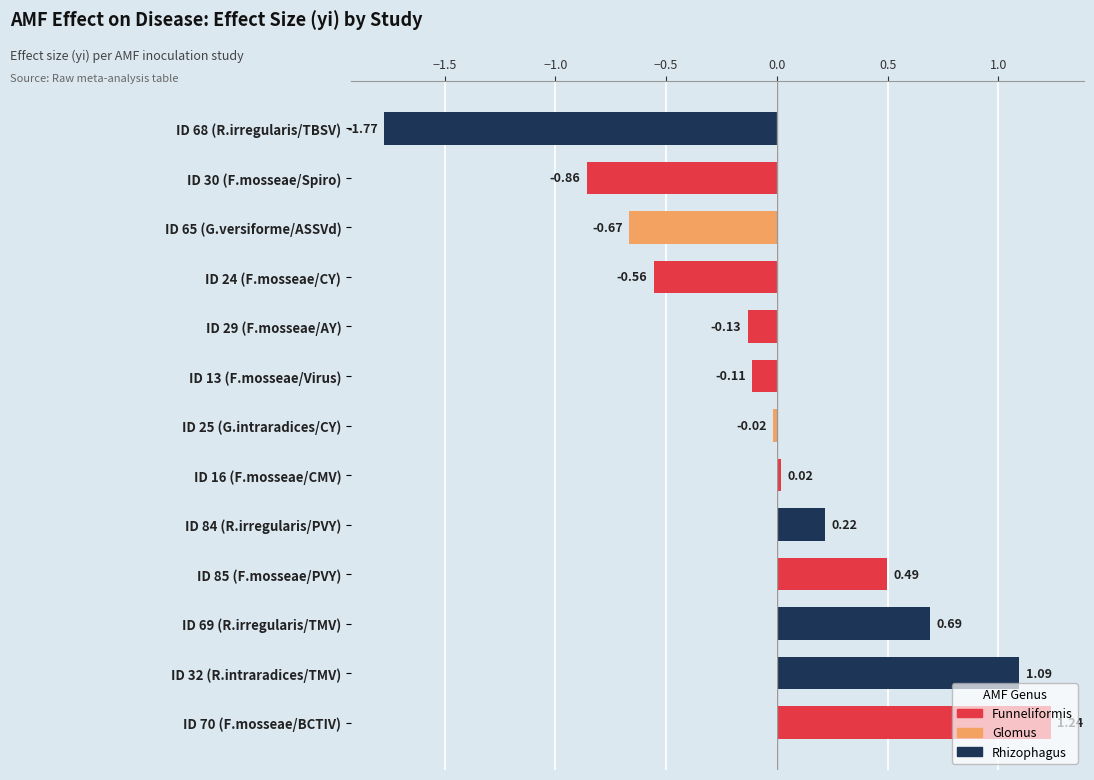

Rank the categories by value from lowest to highest.

ID 68 (R.irregularis/TBSV), ID 30 (F.mosseae/Spiro), ID 65 (G.versiforme/ASSVd), ID 24 (F.mosseae/CY), ID 29 (F.mosseae/AY), ID 13 (F.mosseae/Virus), ID 25 (G.intraradices/CY), ID 16 (F.mosseae/CMV), ID 84 (R.irregularis/PVY), ID 85 (F.mosseae/PVY), ID 69 (R.irregularis/TMV), ID 32 (R.intraradices/TMV), ID 70 (F.mosseae/BCTIV)